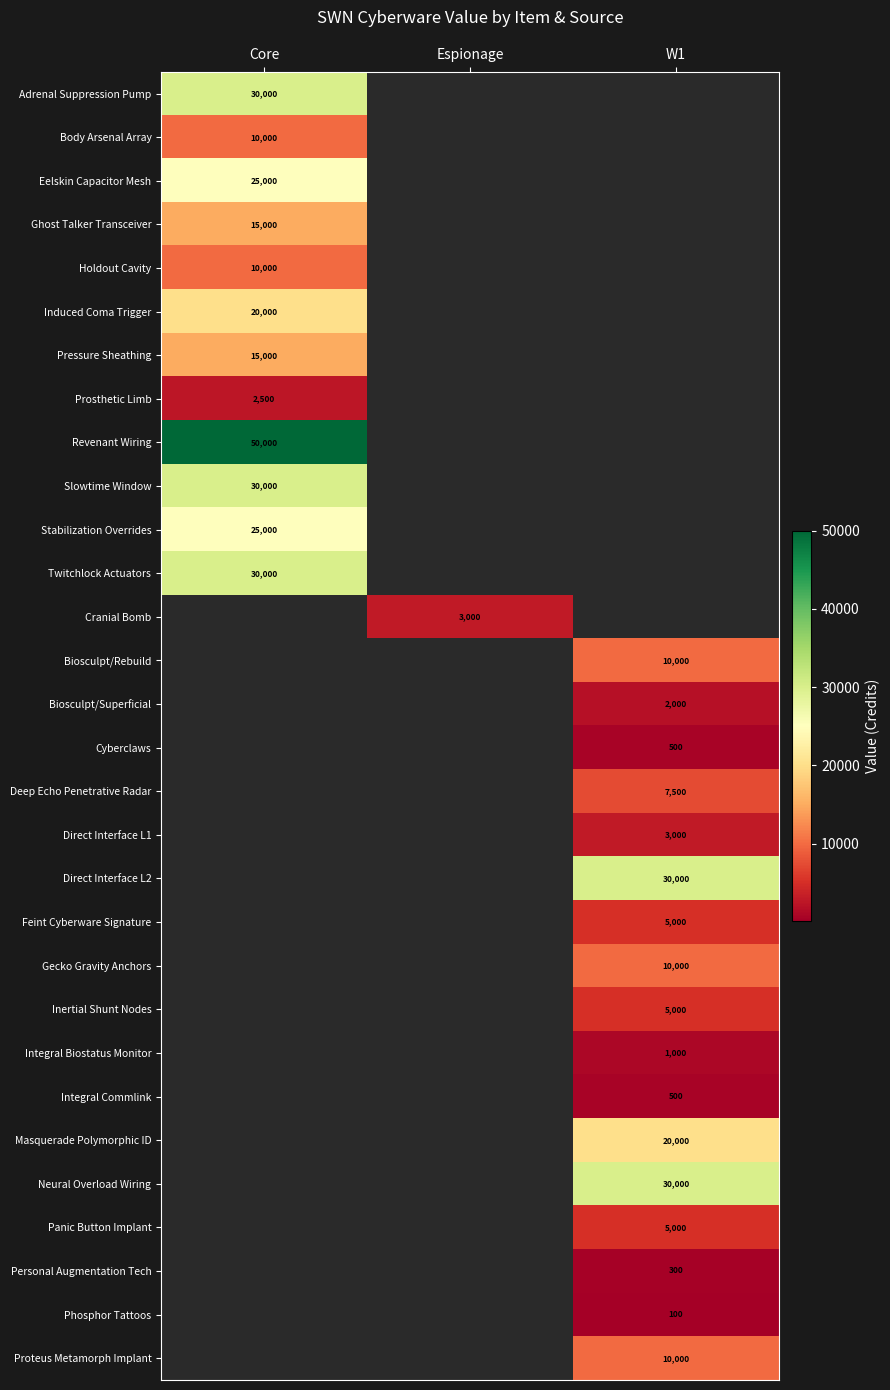

Count the number of data series in this chart.

30